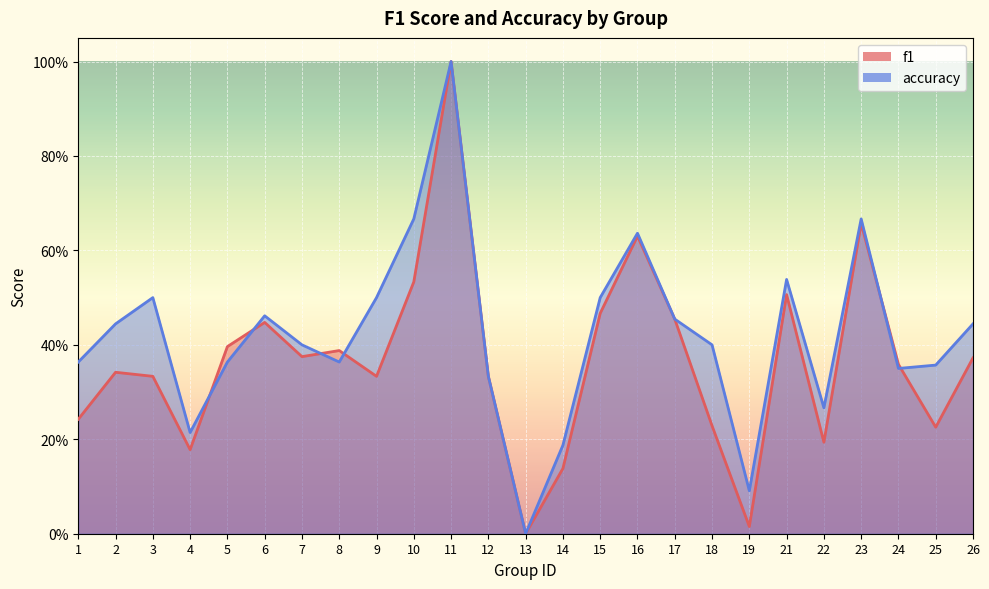

How many lines are shown in the chart?

2